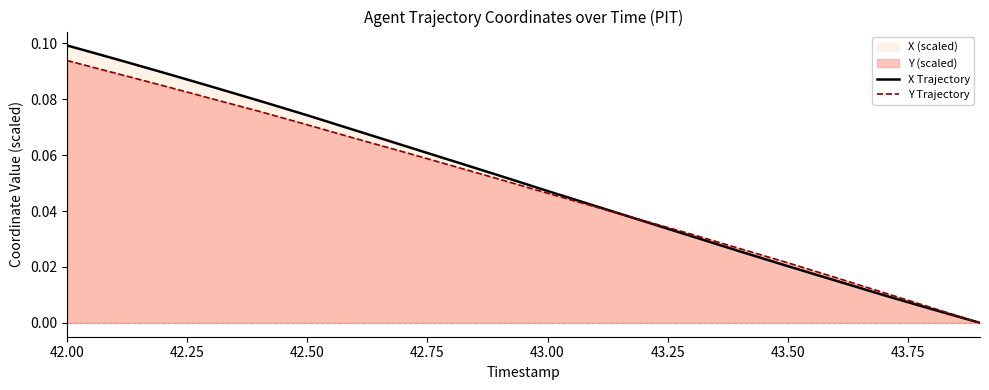

Which series changed the most between 42.00 and 43.50?

X Trajectory